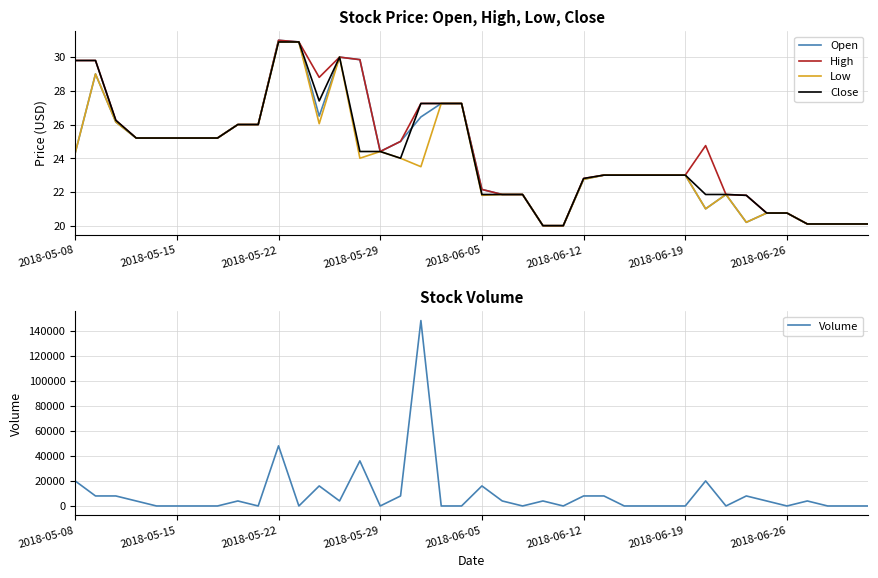

The value of Low at 2018-05-08 is 24.3. True or false?

True